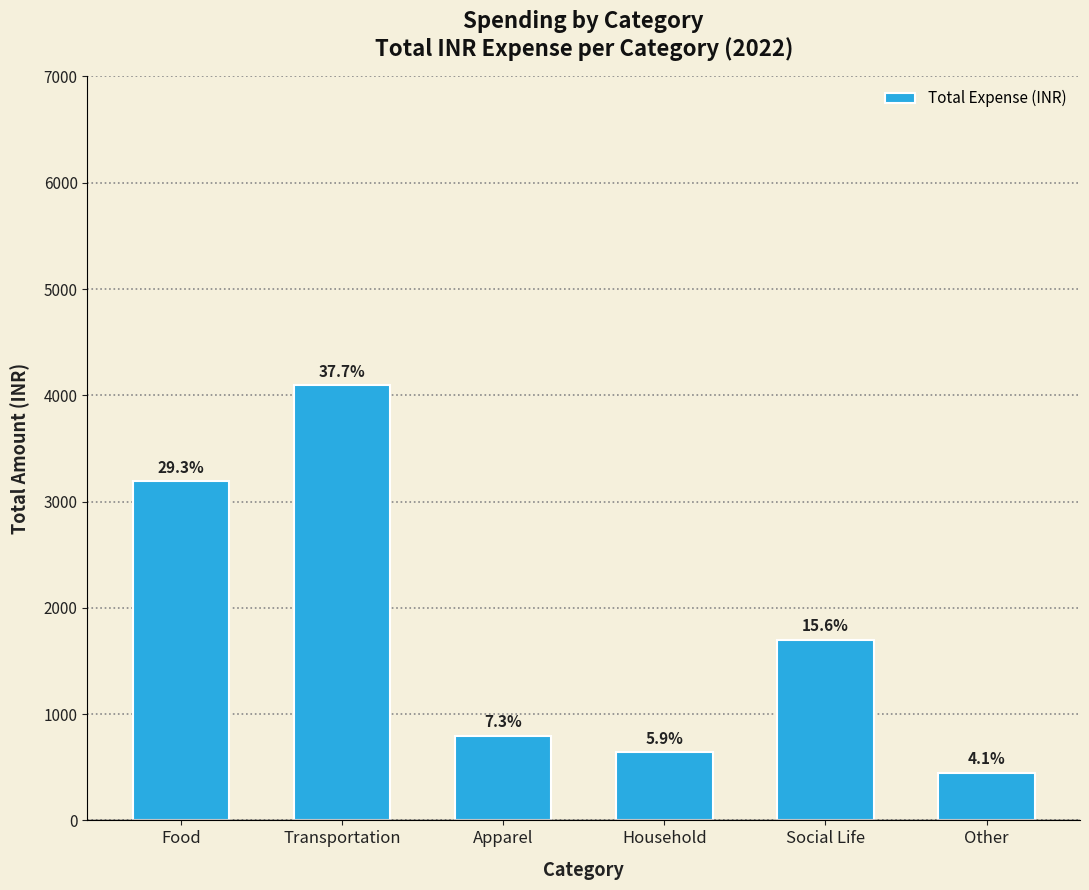

Which has a higher value, Household or Apparel?

Apparel